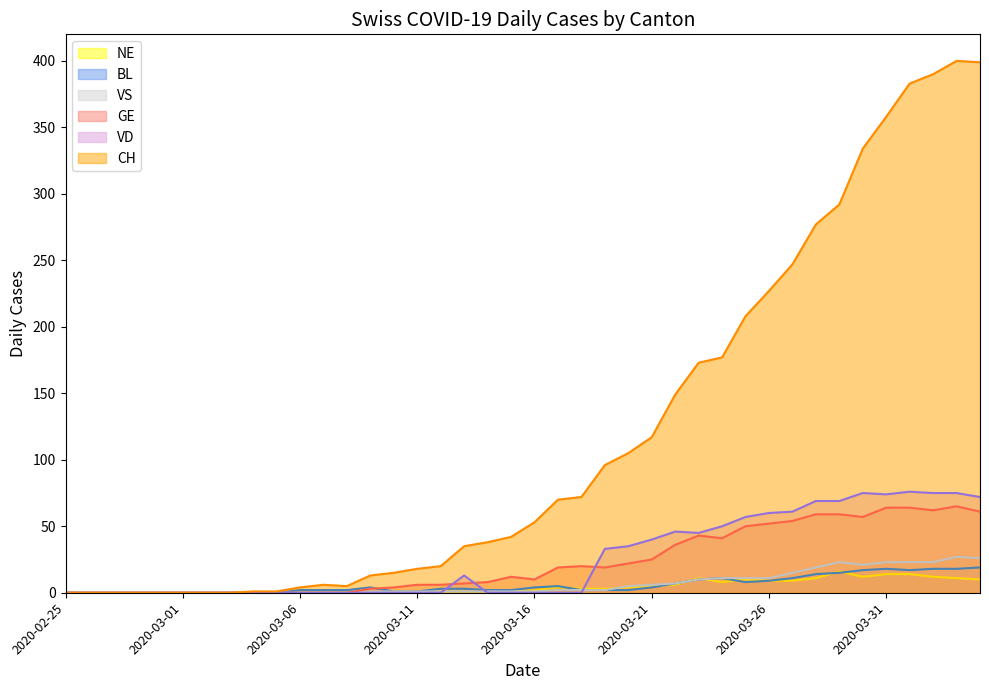

How many categories are shown in the chart?

40